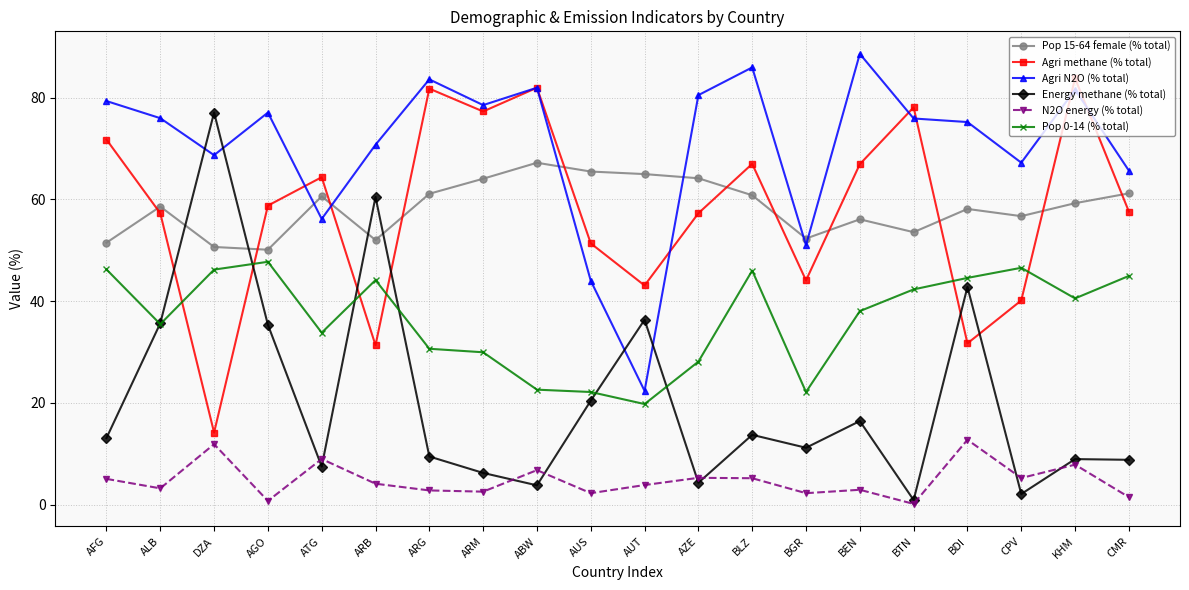

What value does the Agri methane (% total) series have at BGR?

44.1